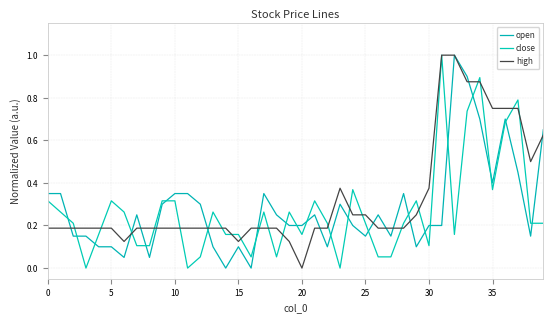

What is the value of the close point at the 21st from the left?

0.2